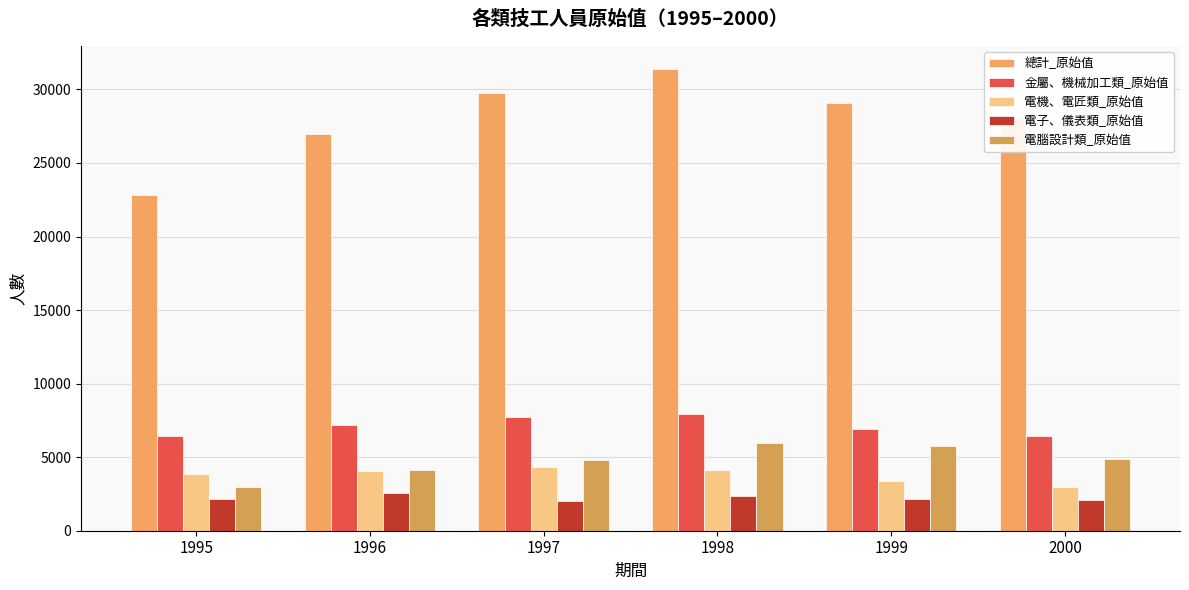

Between 1996 and 1999, which series saw the biggest shift?

總計_原始值